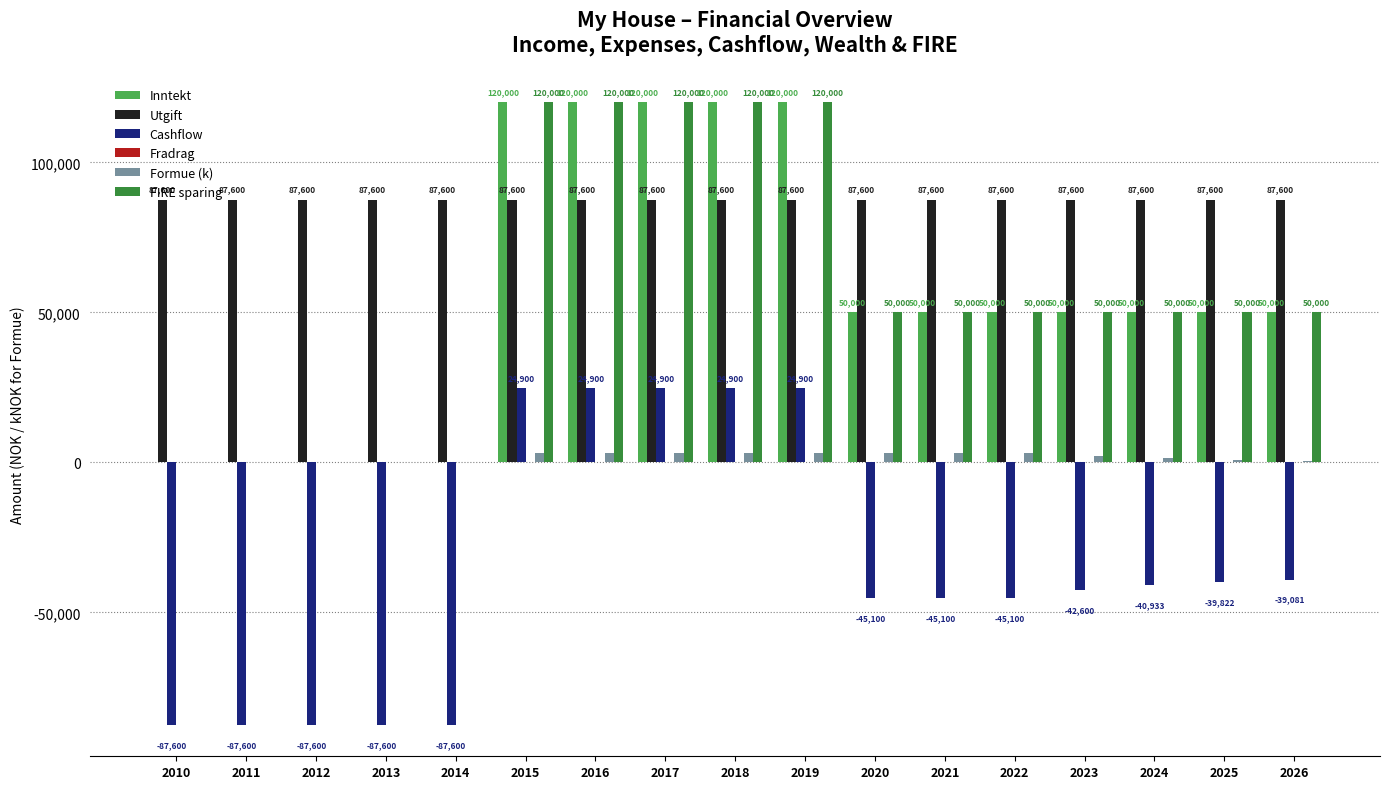

How many data points in Cashflow are above -42600?

8